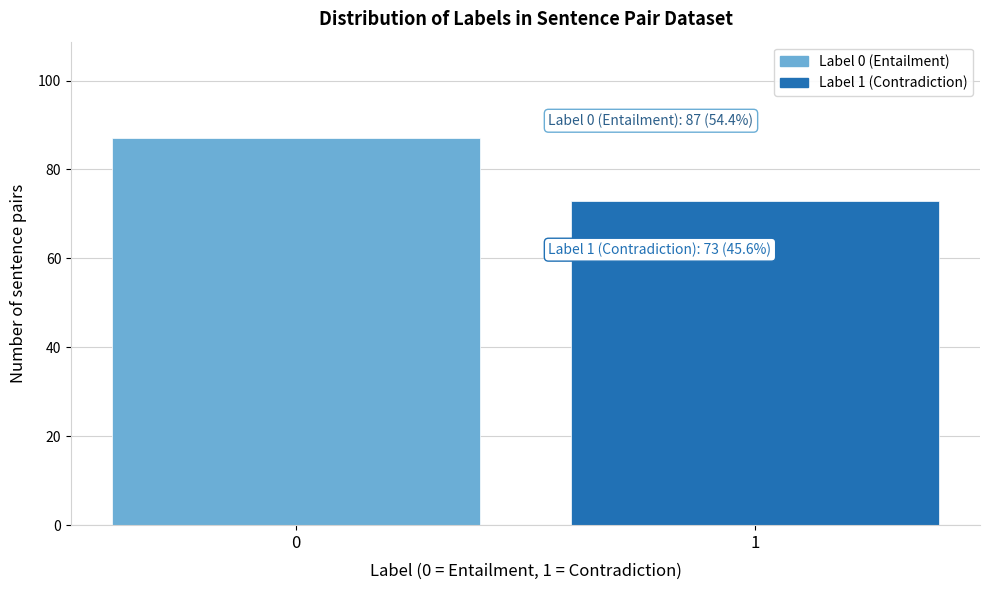

Reading left to right, transcribe all the data shown in this chart.

0=87	1=73